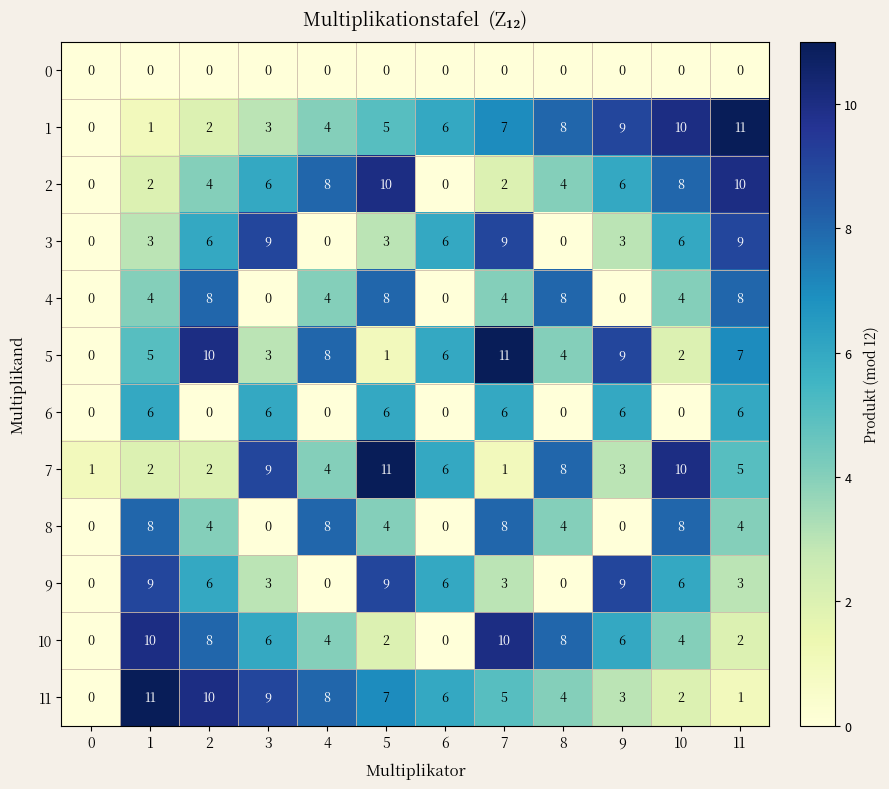

What is the maximum value for 6?

6